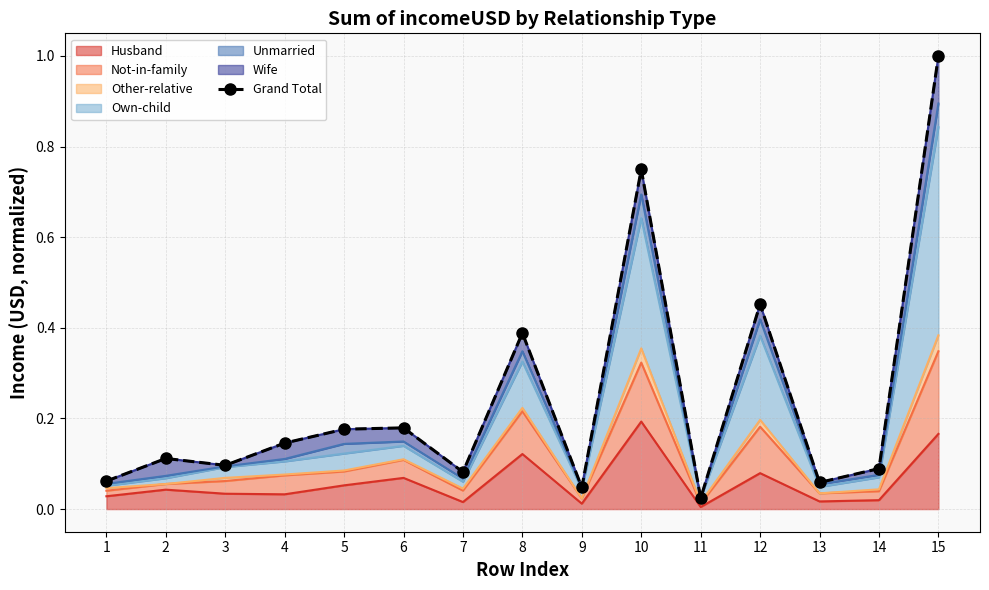

Rank the categories by value from highest to lowest.

15, 10, 12, 8, 6, 5, 4, 2, 3, 14, 7, 1, 13, 9, 11